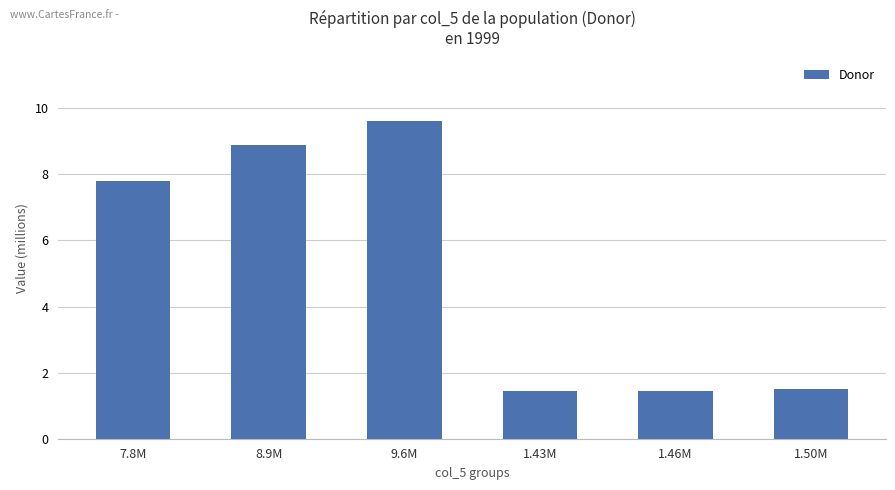

True or false: the data shows 1.4 at 1.43M.

True